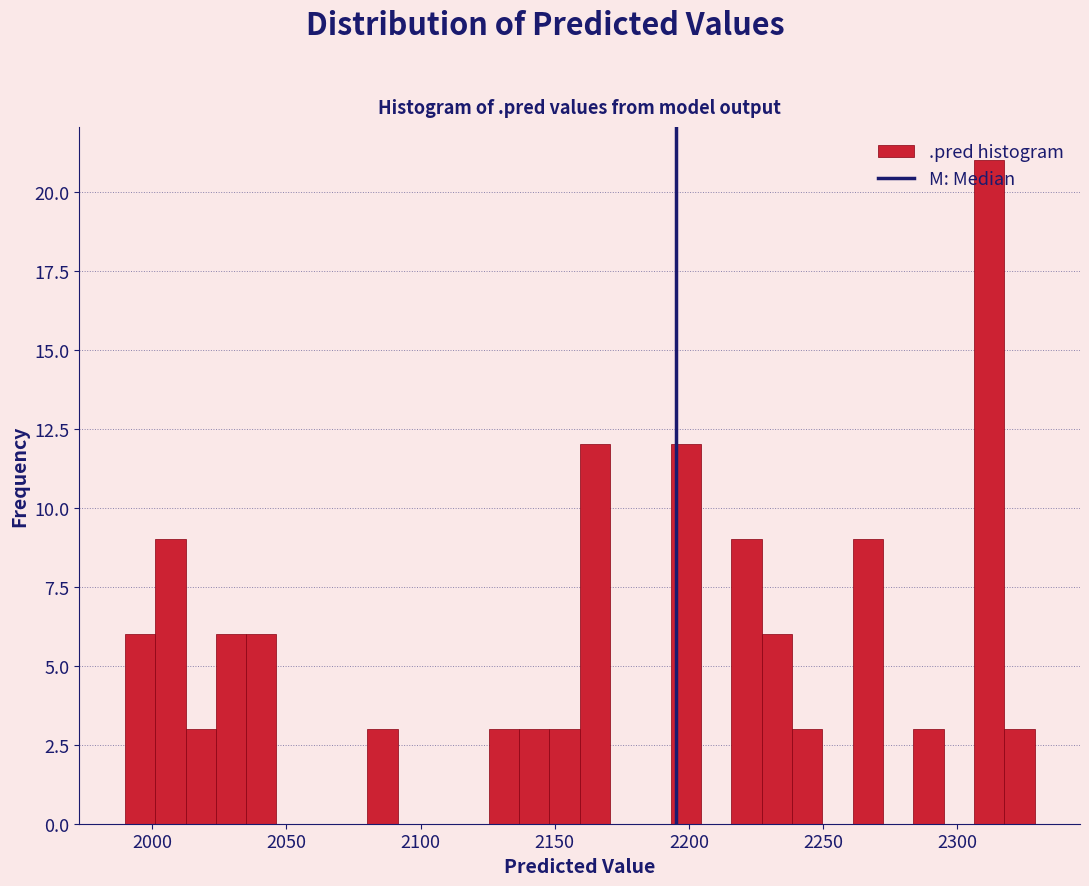

Read against the x-axis, roughly where is the centre of the tallest bar?

2310